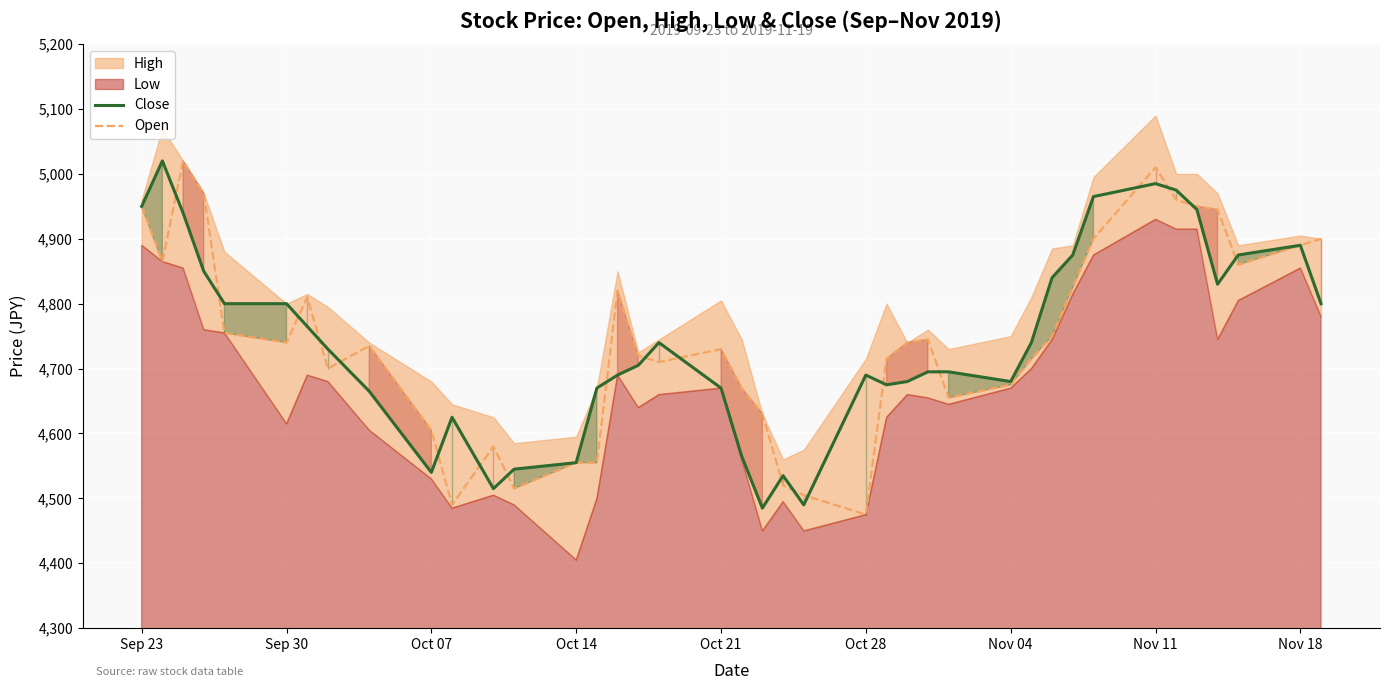

What is the lowest value of the Close series?

4485